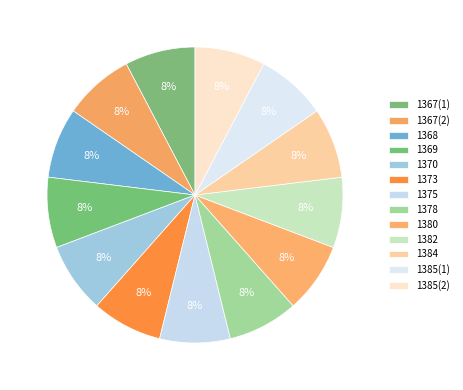

Does 1373 account for over 50% of the chart?

No